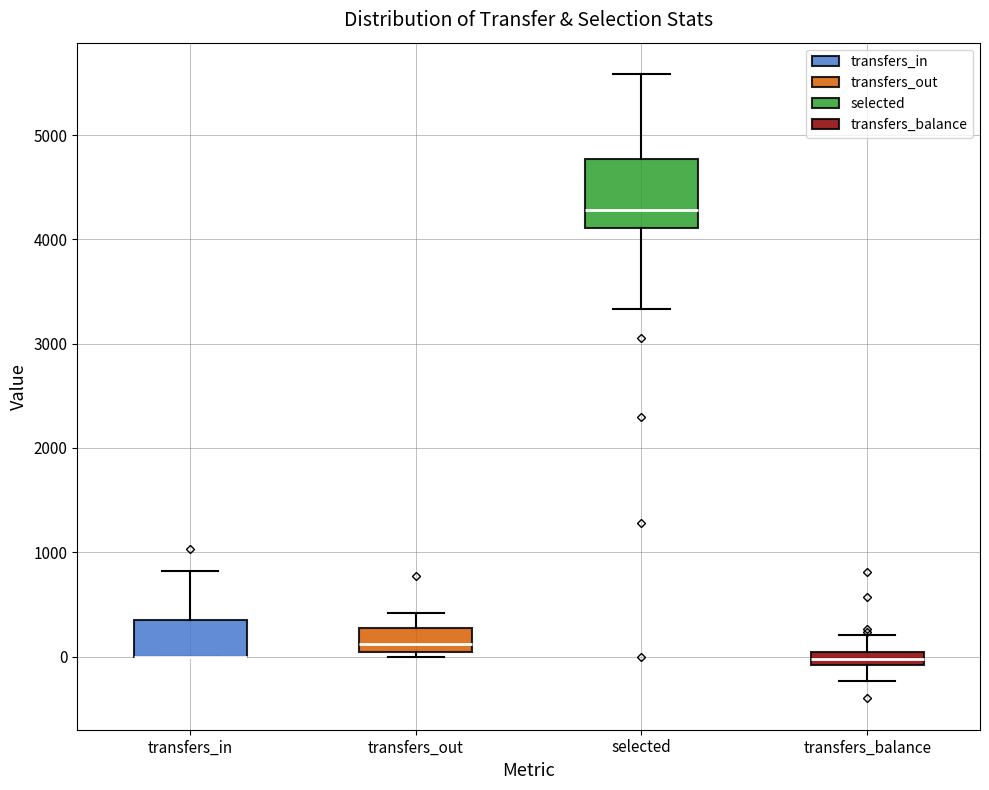

Which box is the tallest, from its lower edge to its upper edge?

selected